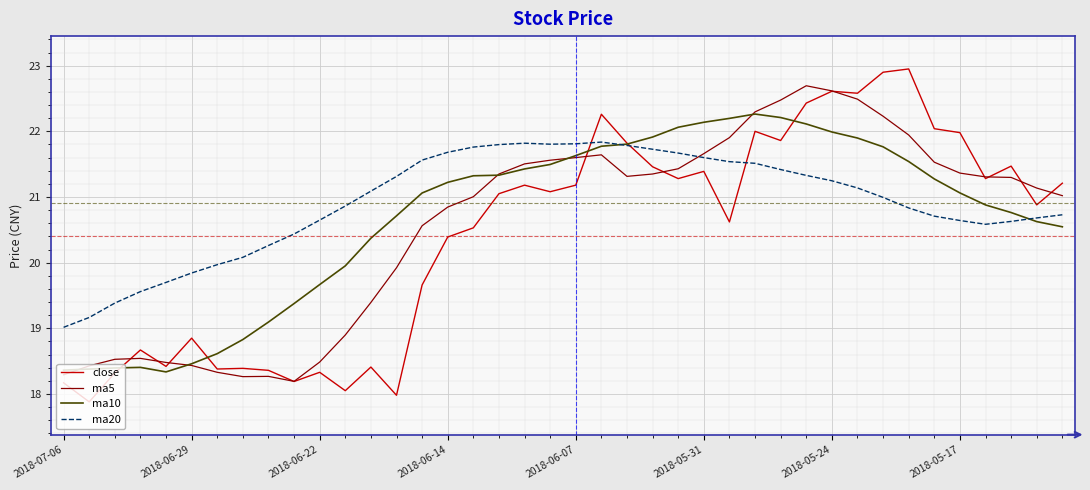

Which series has the widest spread of values?

close